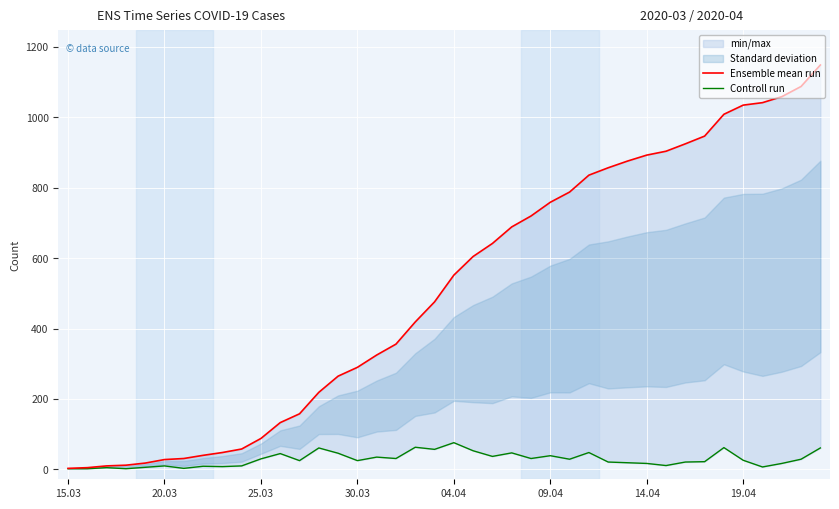

True or false: Controll run and Ensemble mean run intersect in this chart.

False